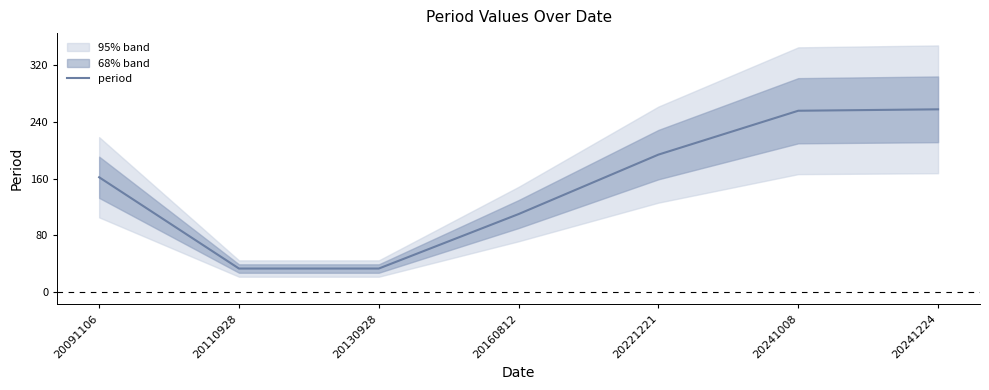

What is the maximum value shown in the chart?

258